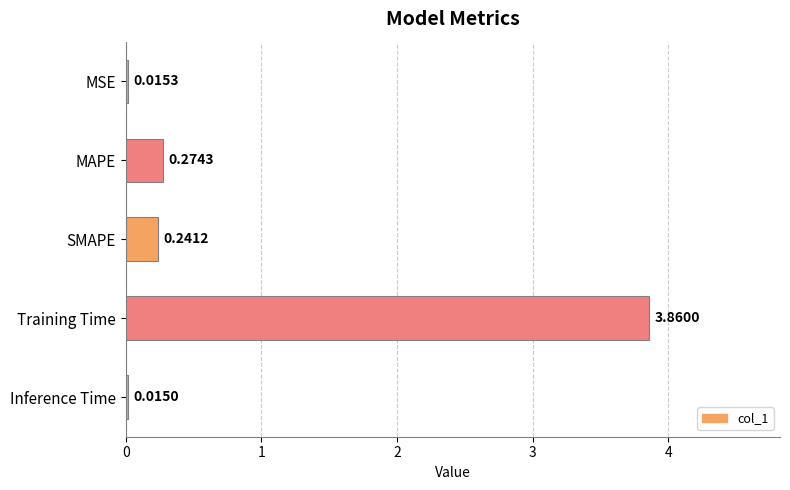

At which label is the value closest to 1?

MAPE